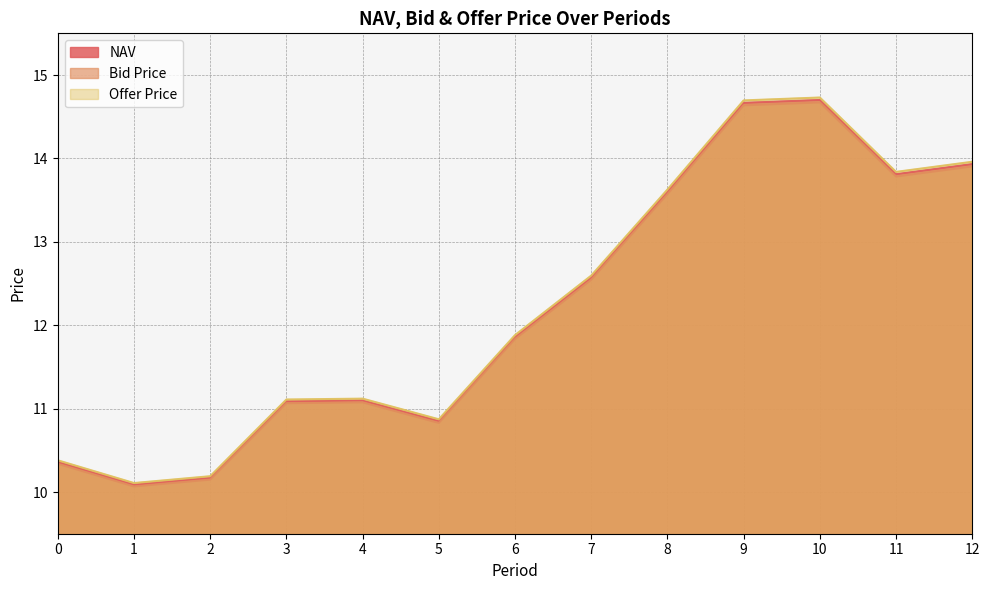

How many lines are shown in the chart?

3